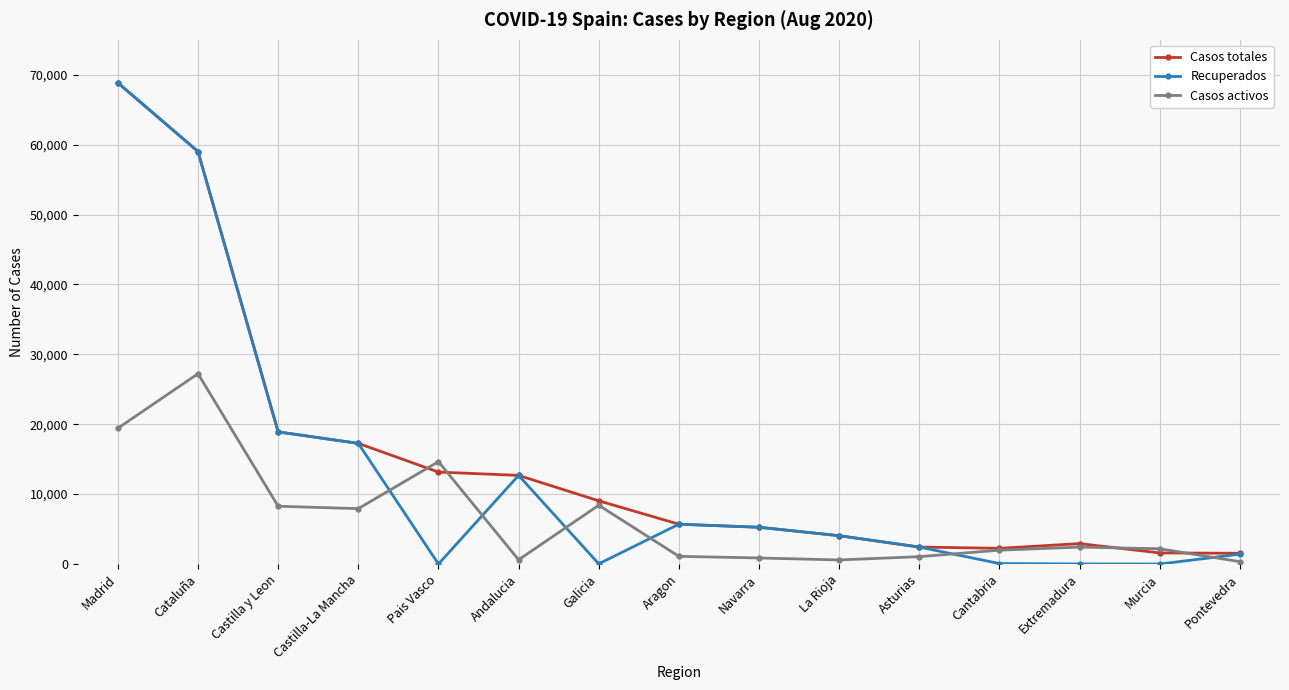

What is the difference between the Recuperados values at Castilla y Leon and Cataluña?

40112